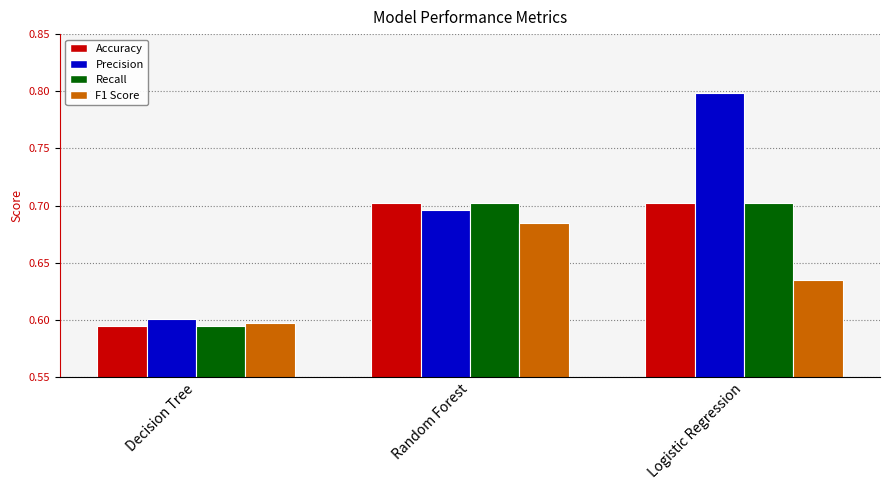

What is the sum of all Recall values?

2.0